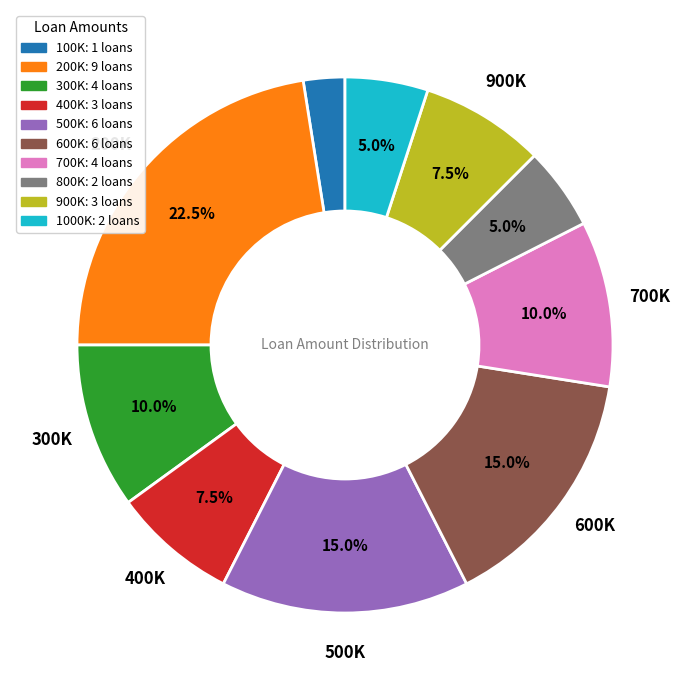

Is there a majority slice in this chart?

No